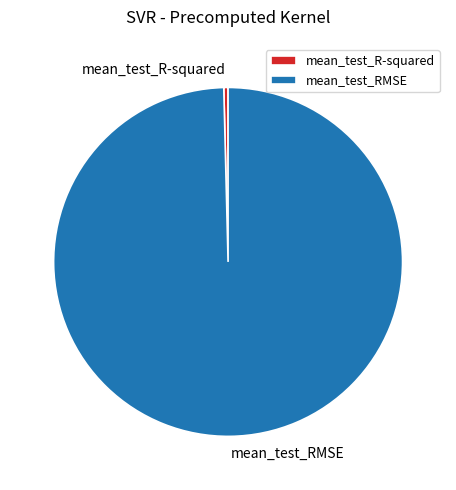

Is the sum of mean_test_R-squared and mean_test_RMSE greater than half?

Yes